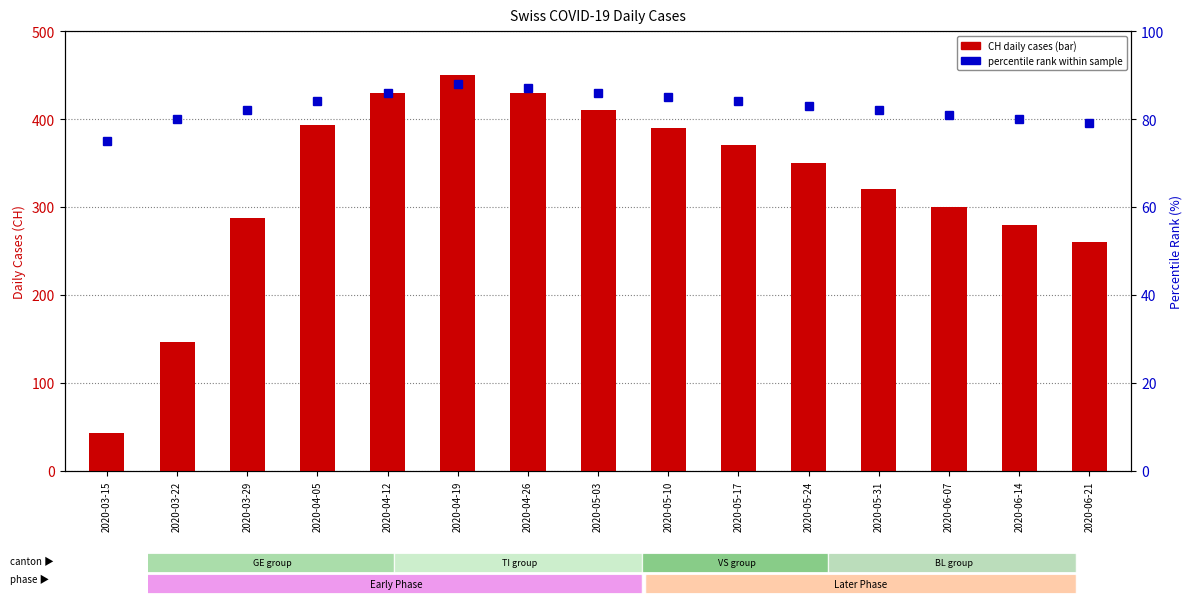

Which series has the largest total across all categories?

CH daily cases